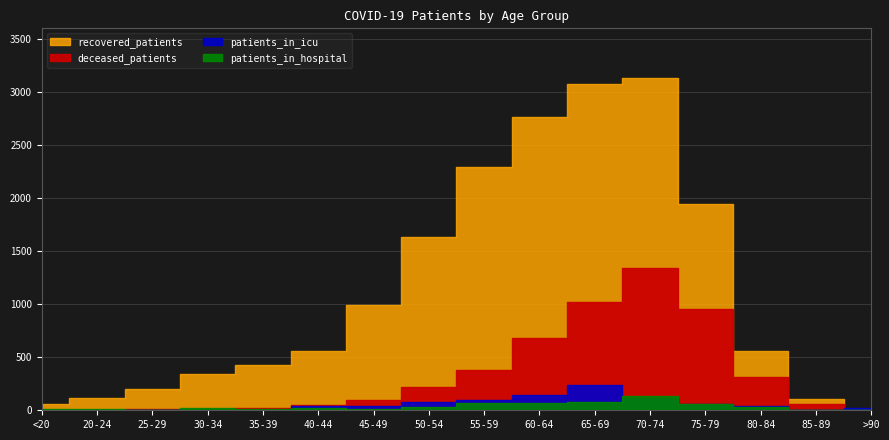

Which series ends up on top after the final intersection of patients_in_icu and patients_in_hospital?

patients_in_icu